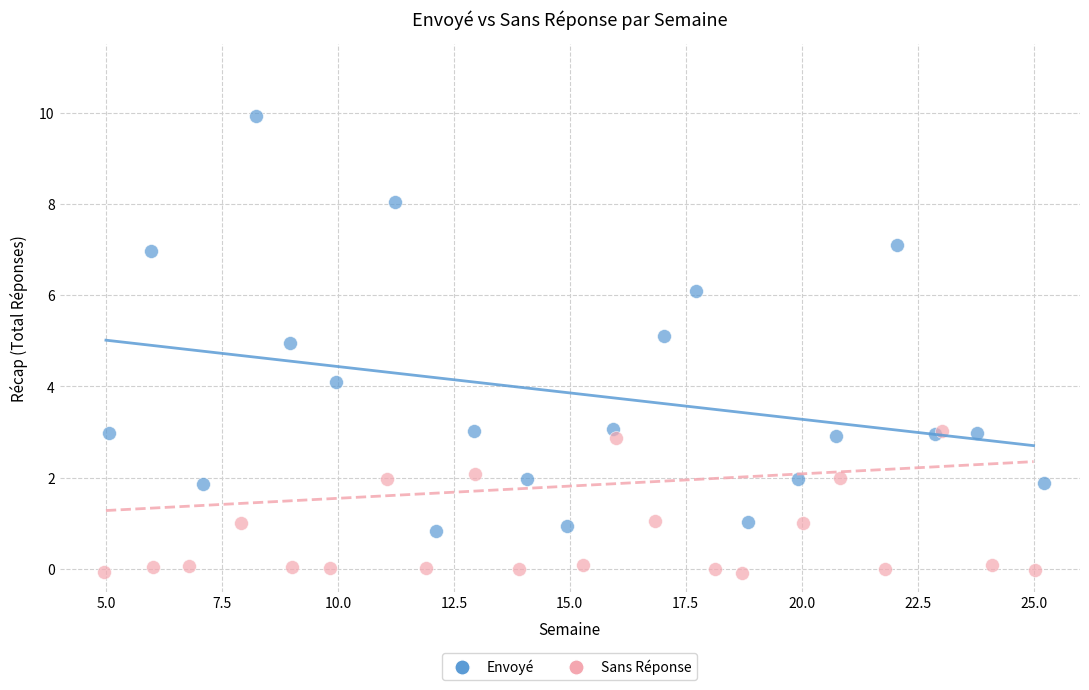

What are all the series names shown in the legend?

Envoyé, Sans Réponse